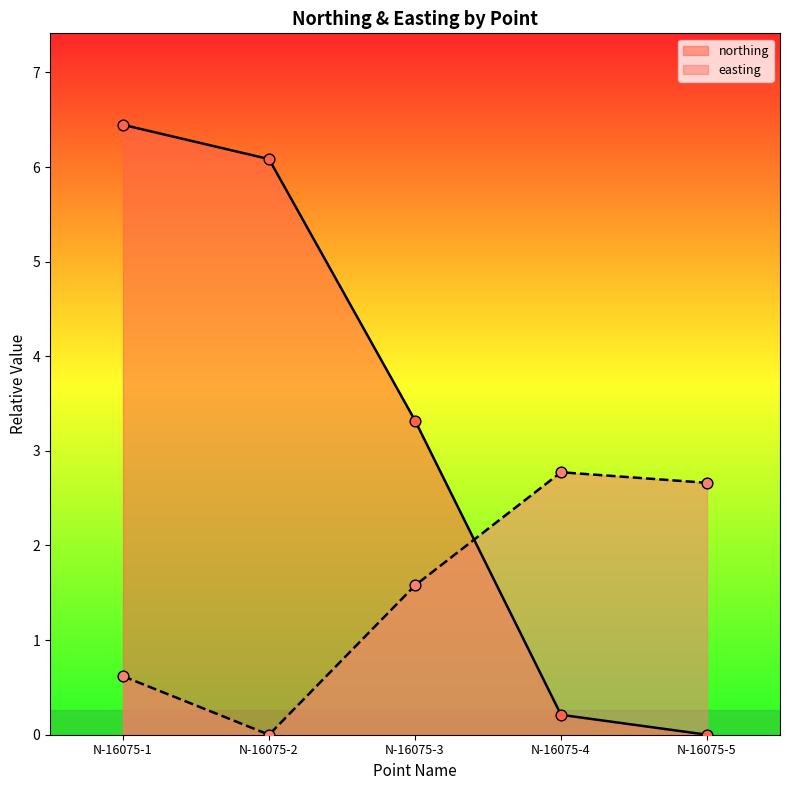

Which series reaches the maximum Y coordinate?

northing